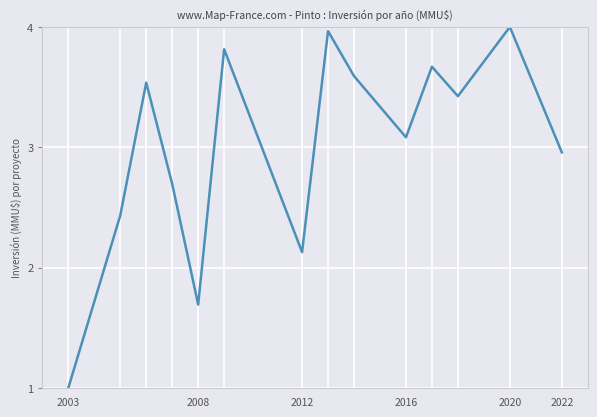

What is the minimum value shown in the chart?

1.0